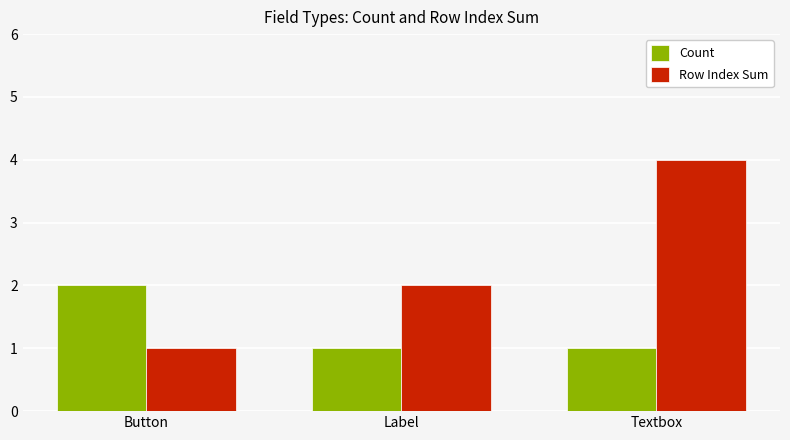

Rank the series by their average value, from highest to lowest.

Row Index Sum, Count